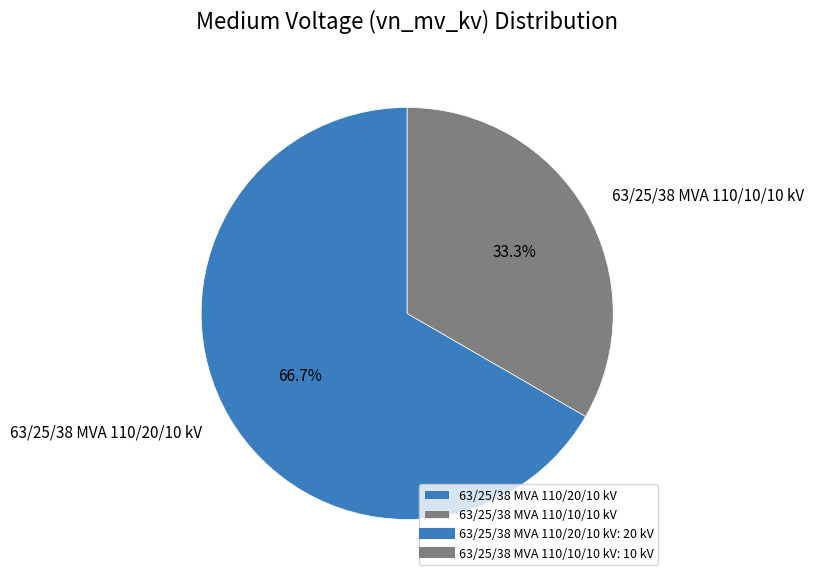

To the nearest percent, what is the combined percentage of 63/25/38 MVA 110/20/10 kV and 63/25/38 MVA 110/10/10 kV?

100%